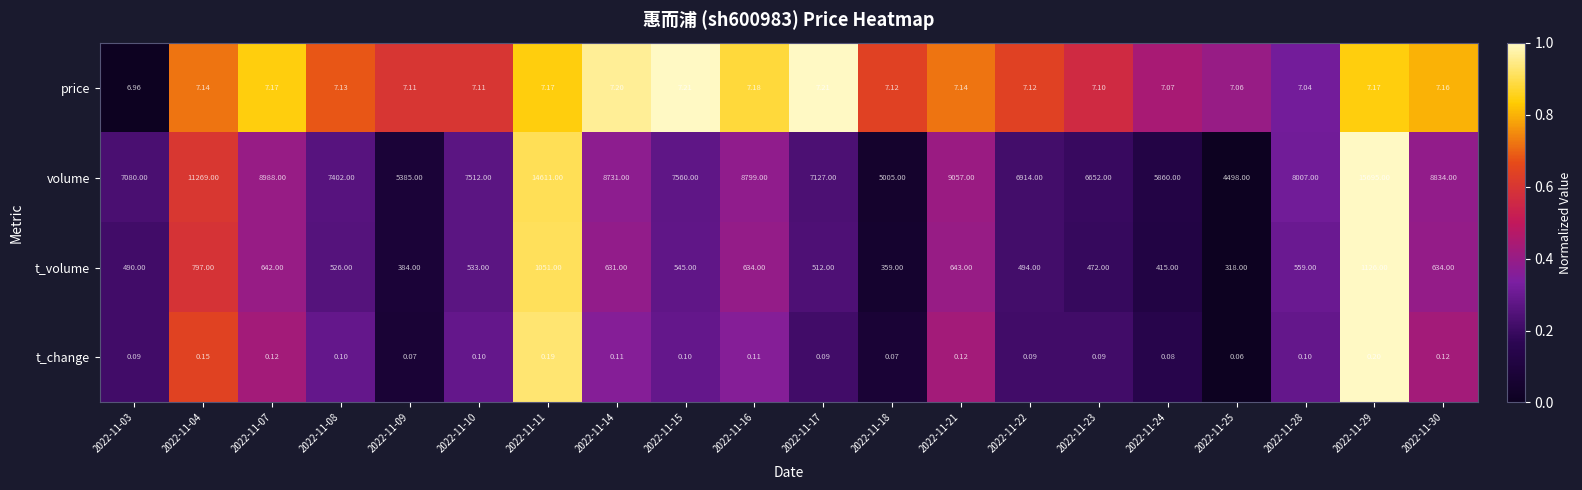

What is the maximum value shown in the chart?

15695.0